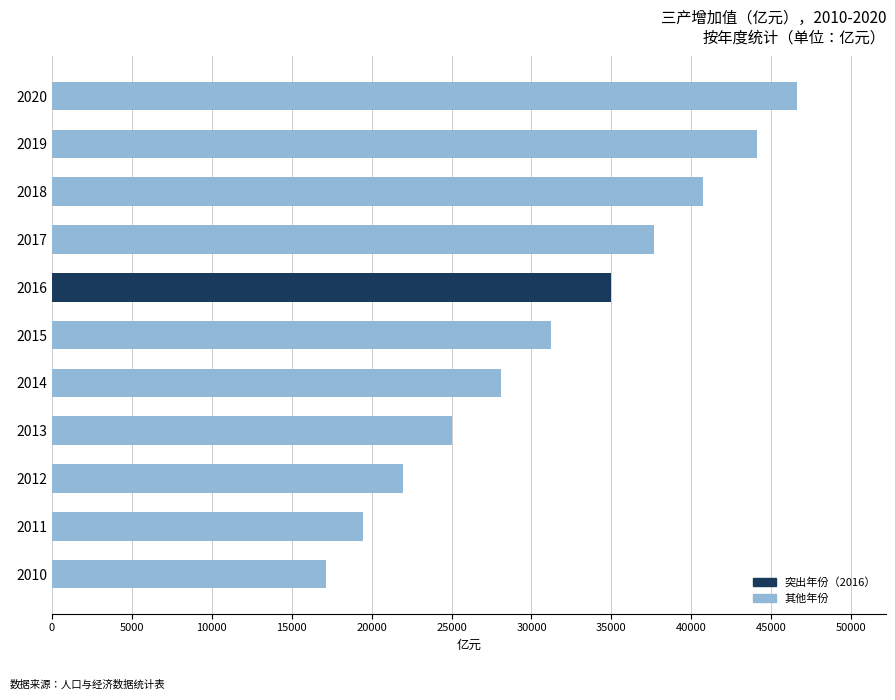

How many series are shown in this chart?

1